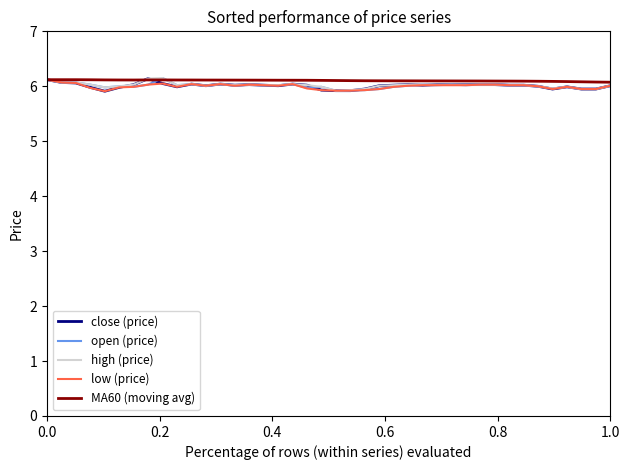

Which series ends up on top after the final intersection of high (price) and MA60 (moving avg)?

MA60 (moving avg)